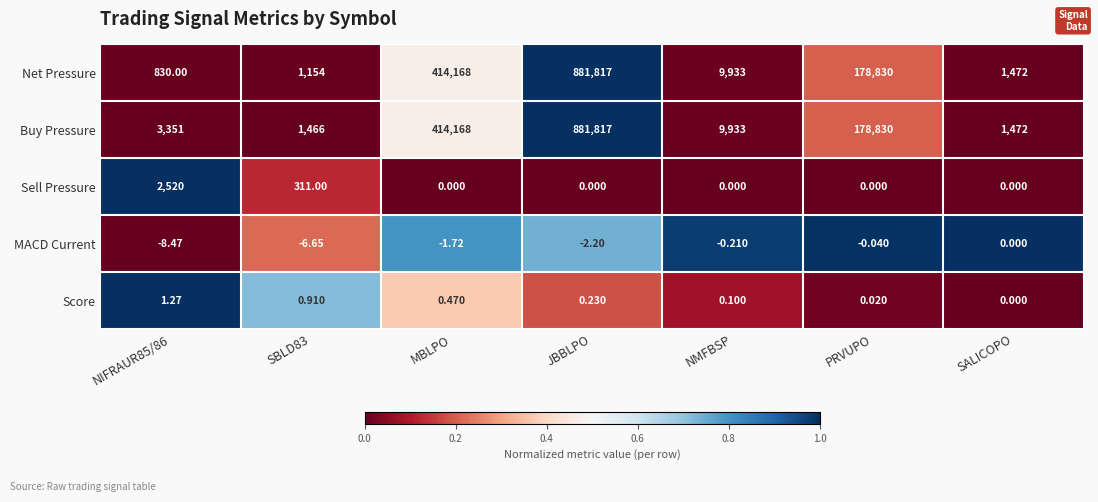

At which label does Net Pressure first exceed 9933?

MBLPO